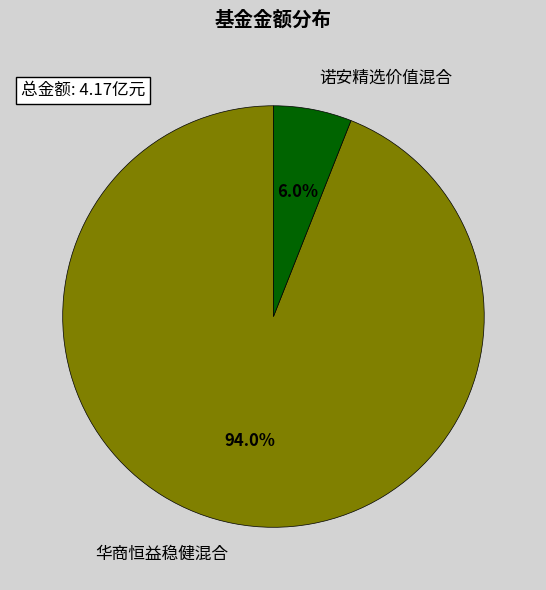

How many segments does this pie chart have?

2